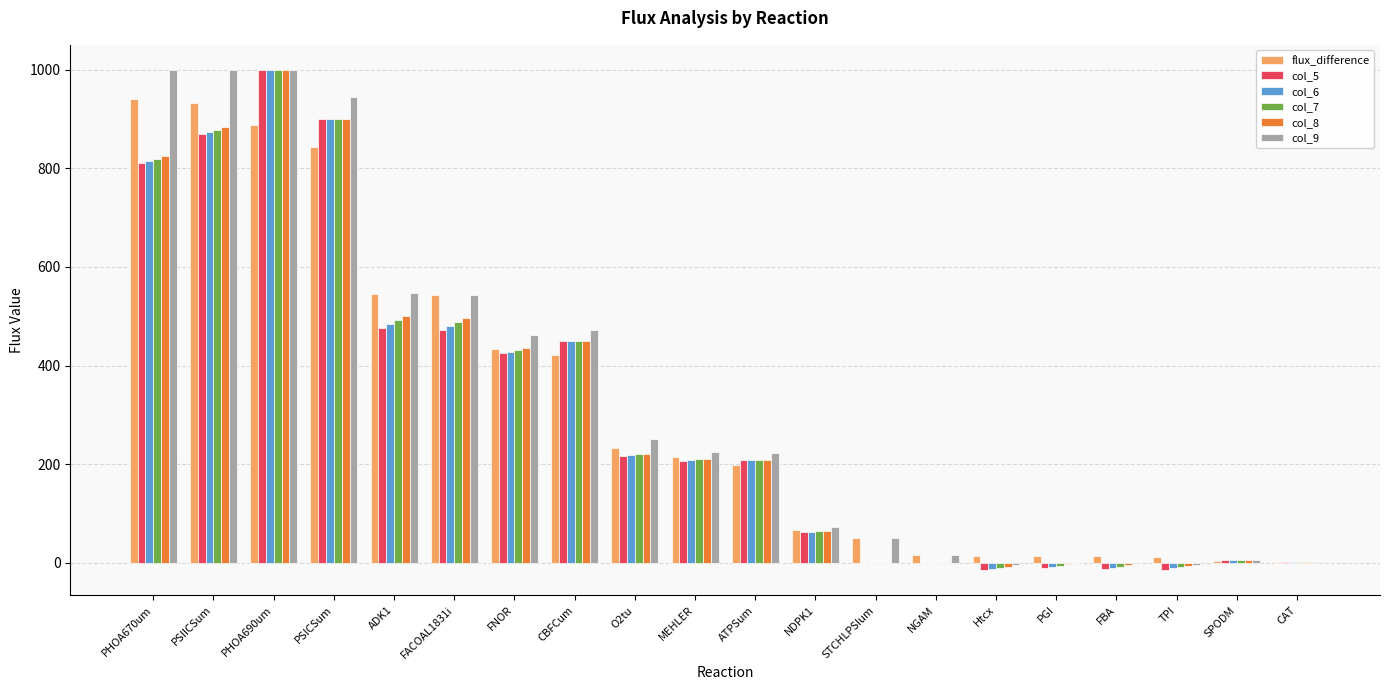

Is it true that col_9 equals 293.6 at ATPSum?

False